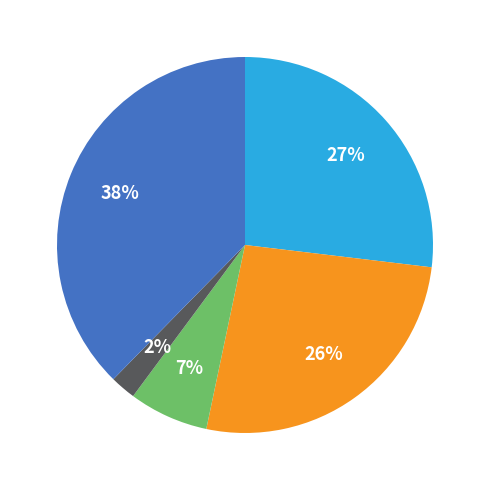

Is there a majority slice in this chart?

No